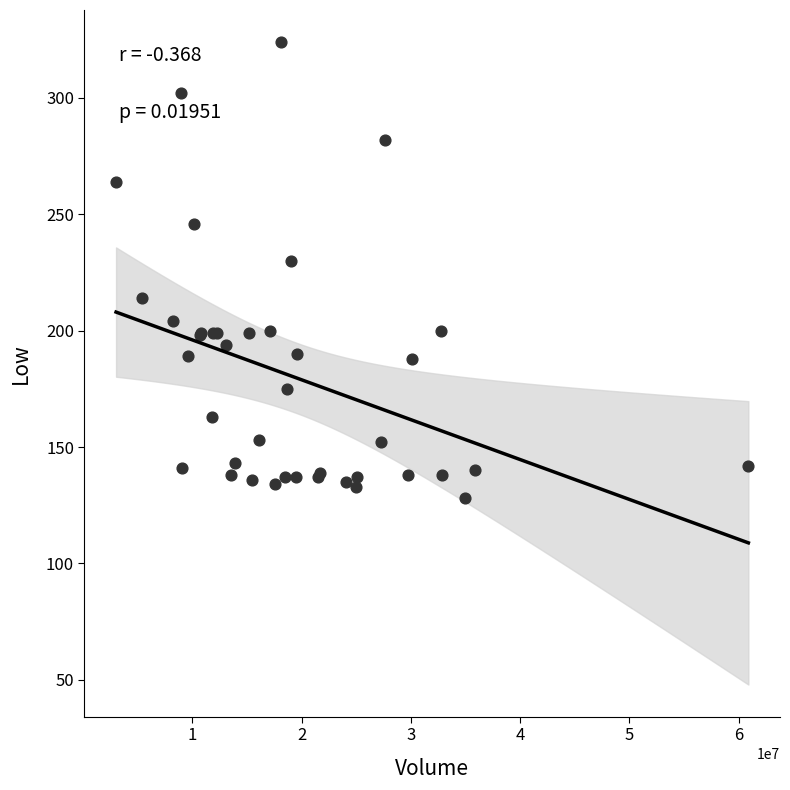

What Y value in the scatter plot is closest to 226?

230